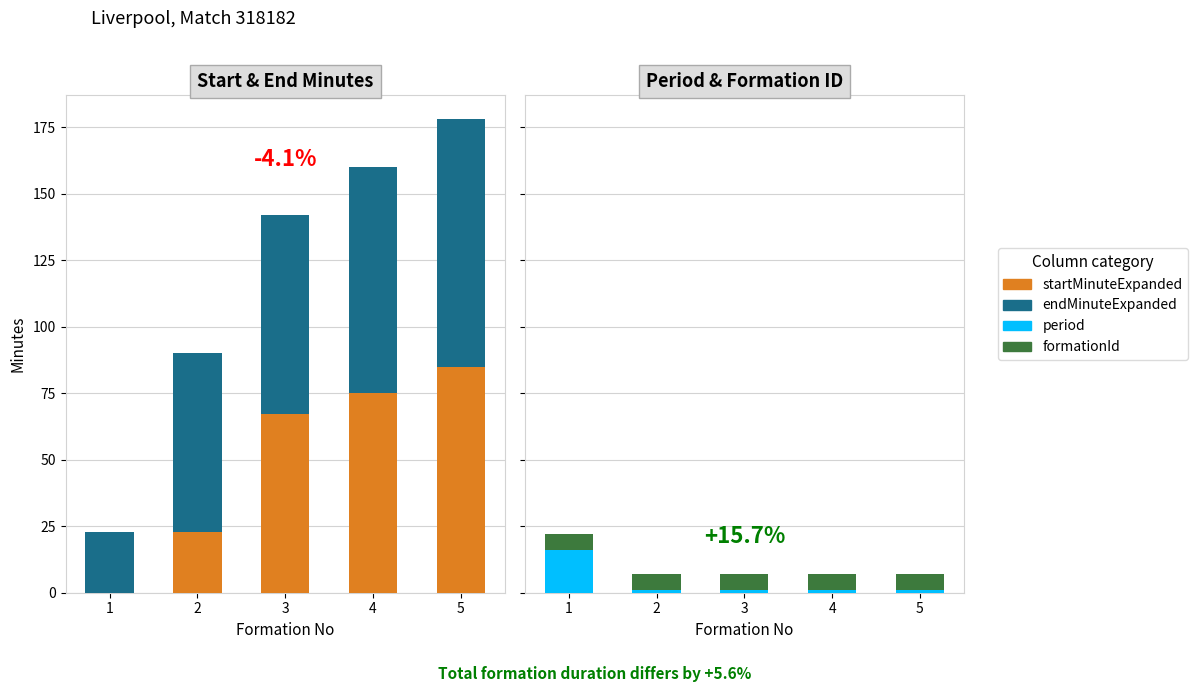

Reading right to left, what are all the values shown in this chart?

startMinuteExpanded: 85	75	67	23	0
endMinuteExpanded: 93	85	75	67	23
period: 1	1	1	1	16
formationId: 6	6	6	6	6